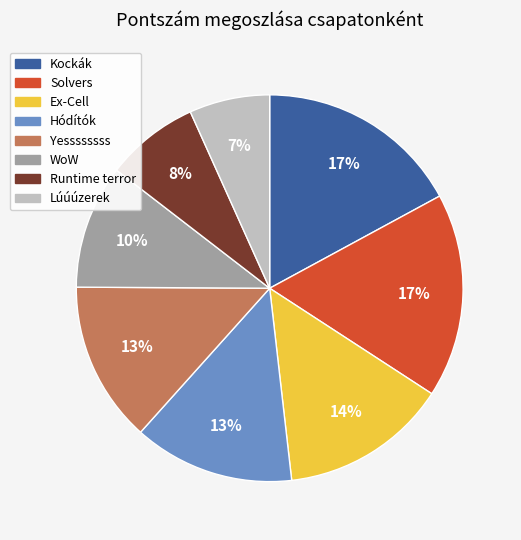

Does any single category account for the majority?

No